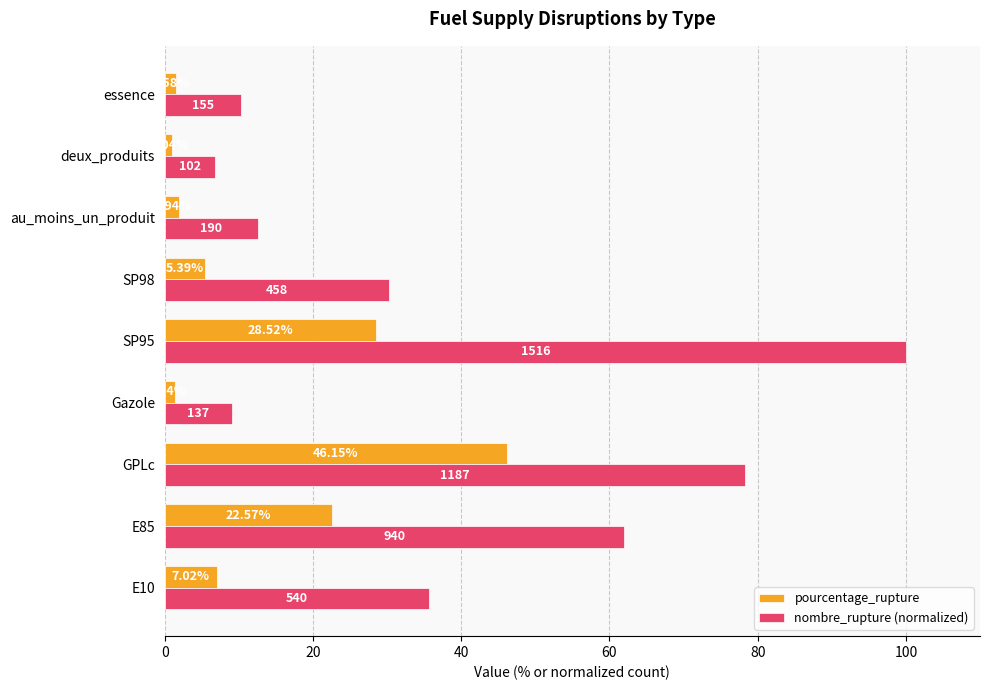

Which series has the widest spread of values?

nombre_rupture (normalized)